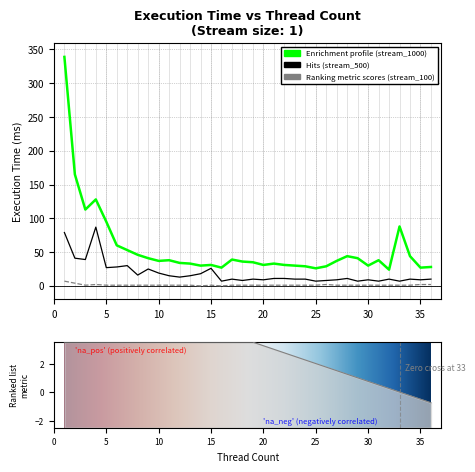

How many distinct data groups are displayed?

3